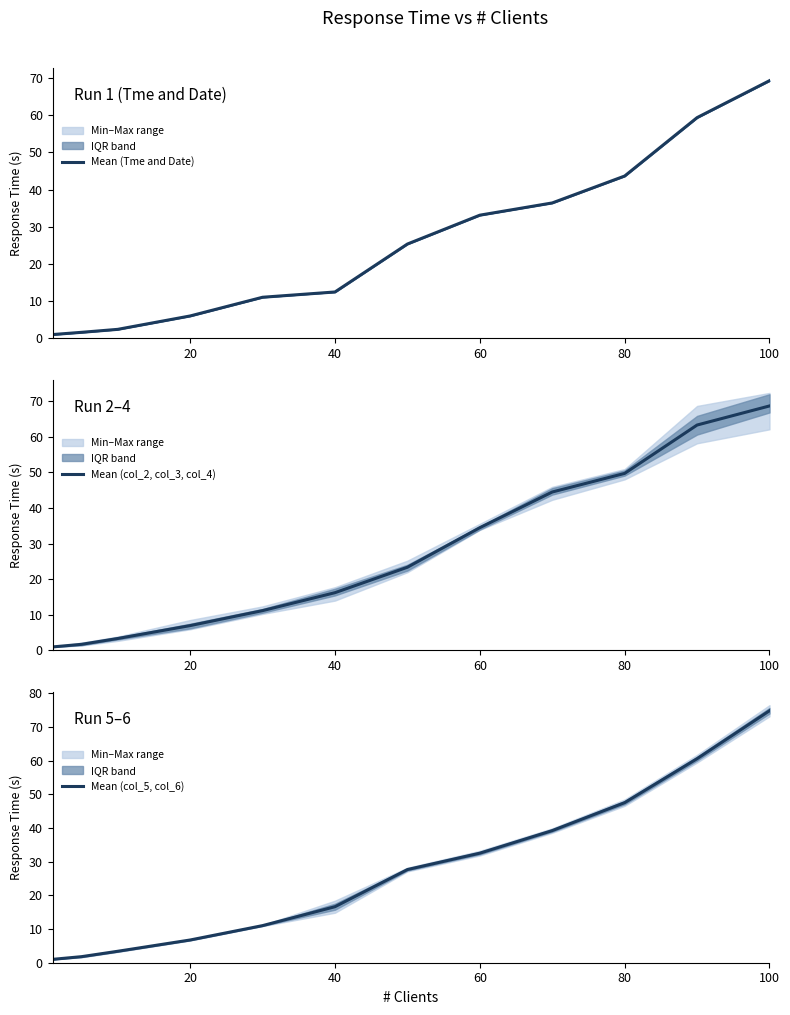

What is the maximum value shown in the chart?

74.8